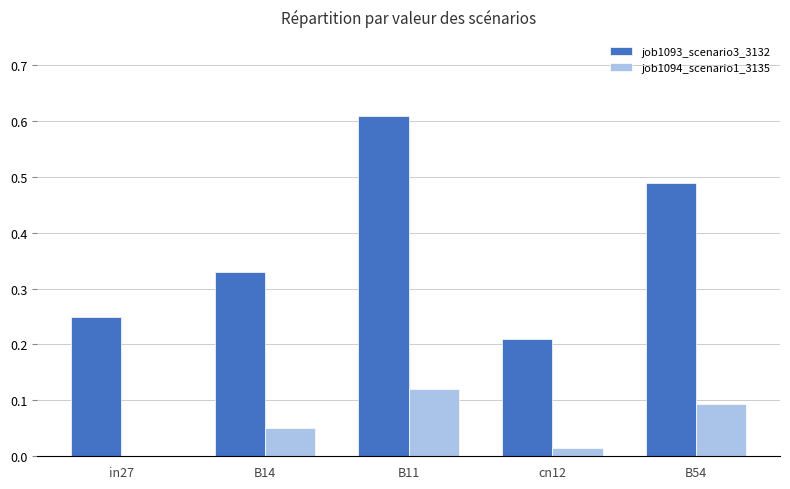

The job1093_scenario3_3132 series shows 0.2 at B14. True or false?

False